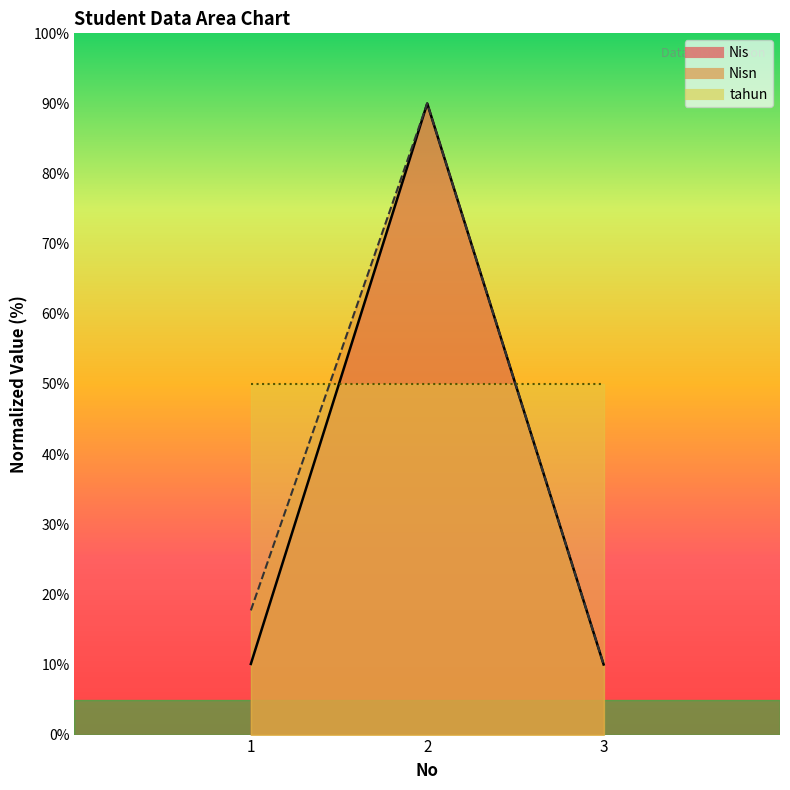

How many data points in Nisn are less than 17?

1